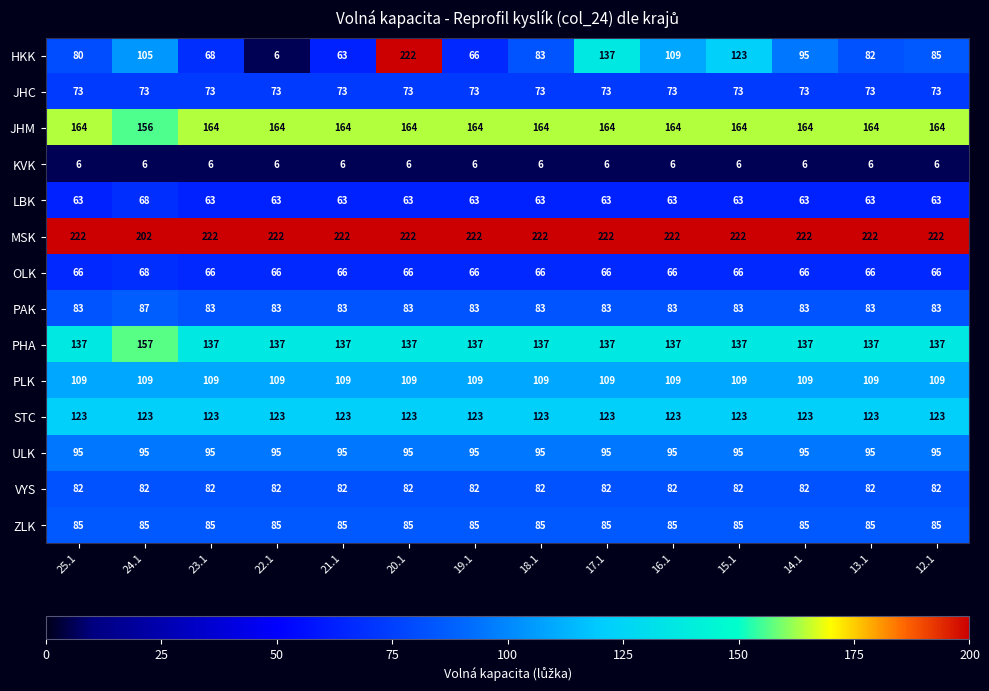

What is the spread (max minus min) of values at 24.1?

196